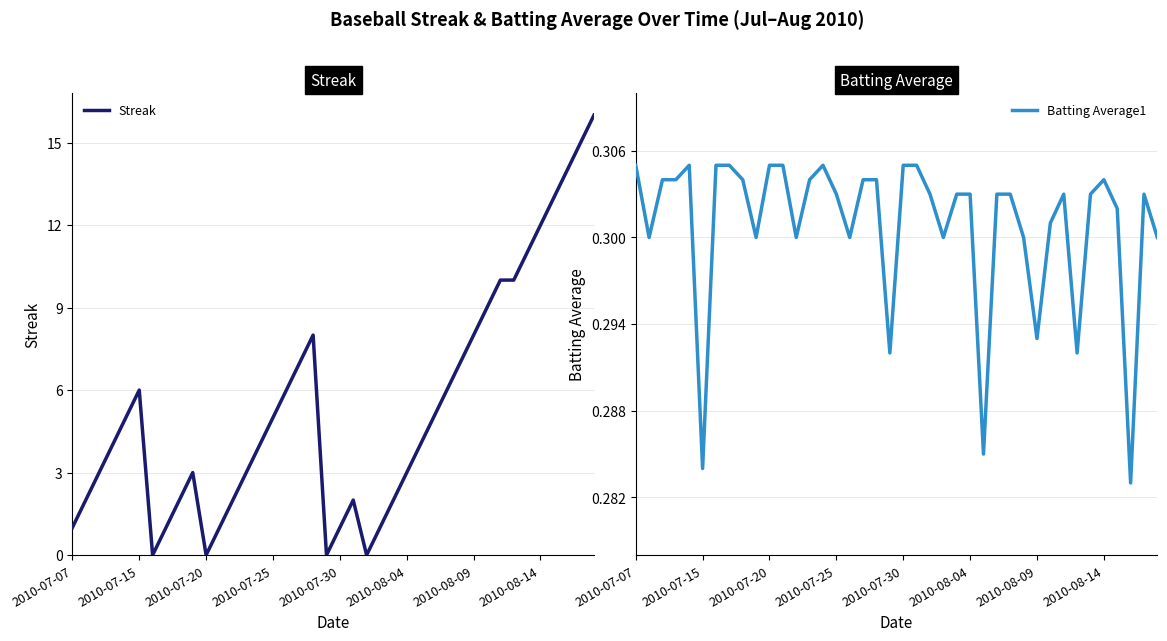

Rank the series by their maximum value, from lowest to highest.

Batting Average1, Streak